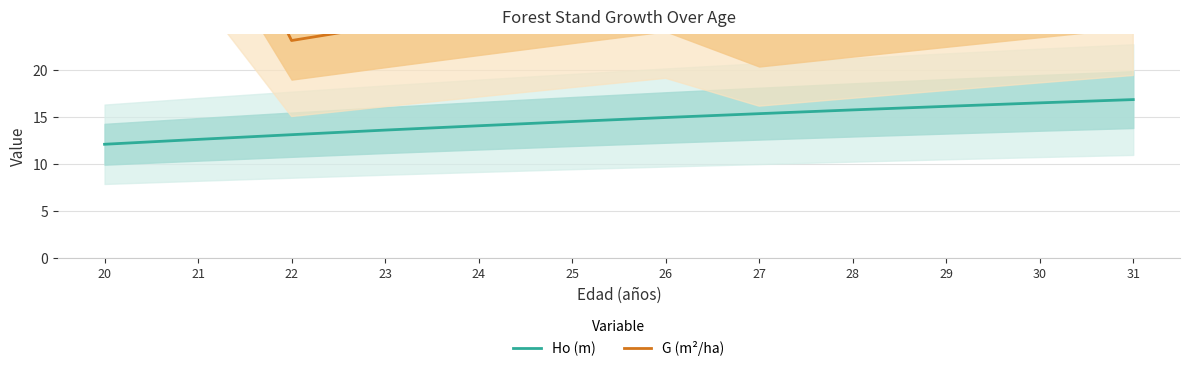

What is the approximate value of G (m²/ha) at 25?

27.9